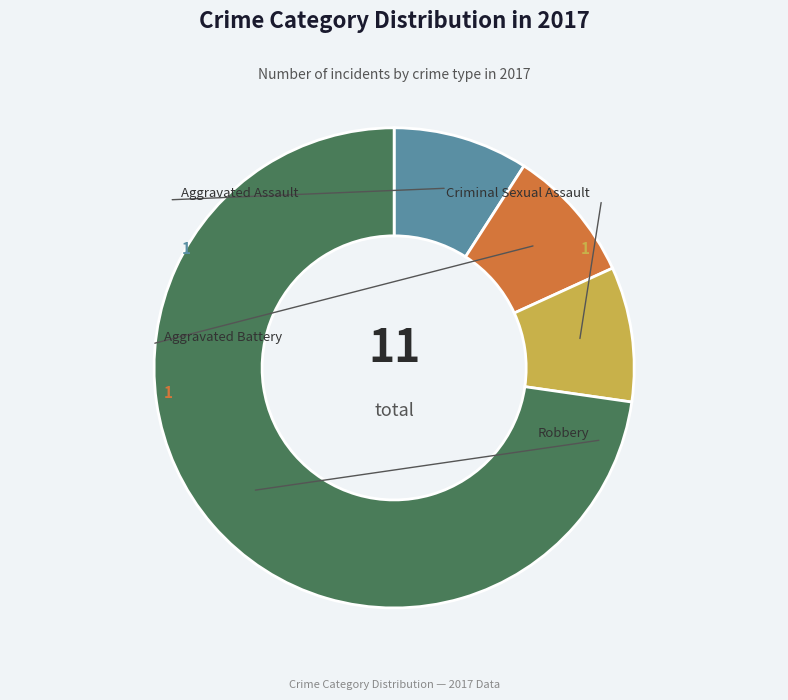

Rank the categories by value from highest to lowest.

Robbery, Aggravated Assault, Aggravated Battery, Criminal Sexual Assault